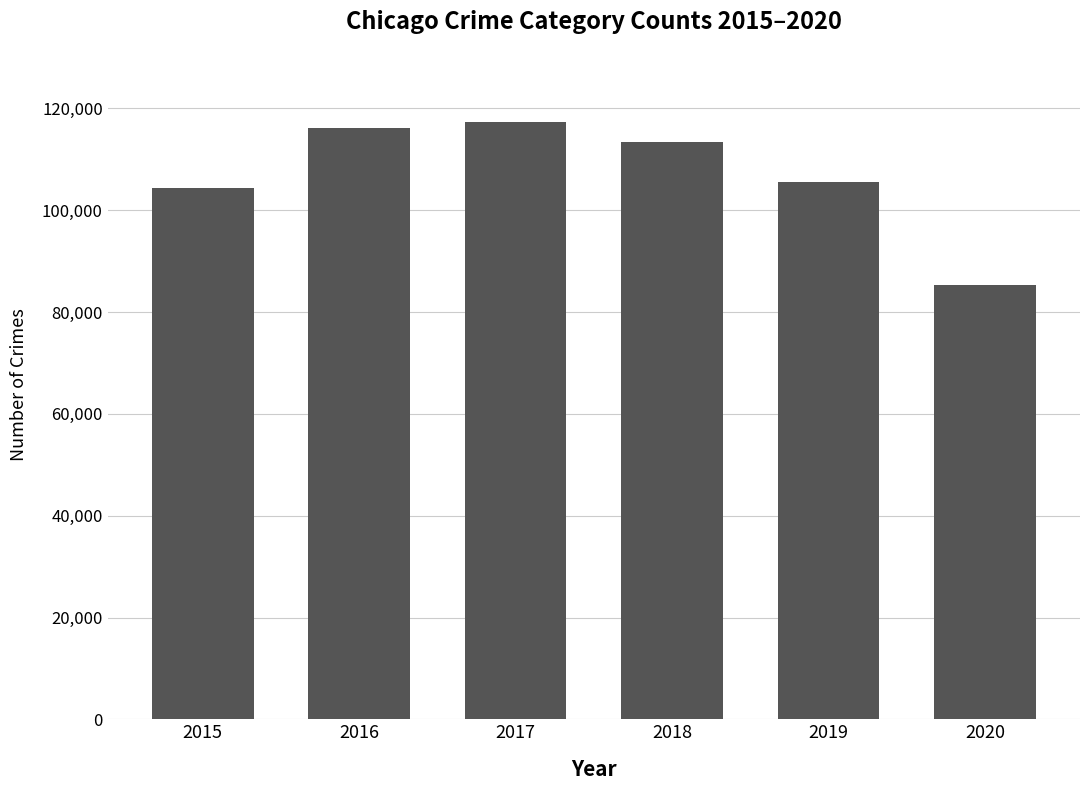

What is the value of the 3rd bar from the left?

117391